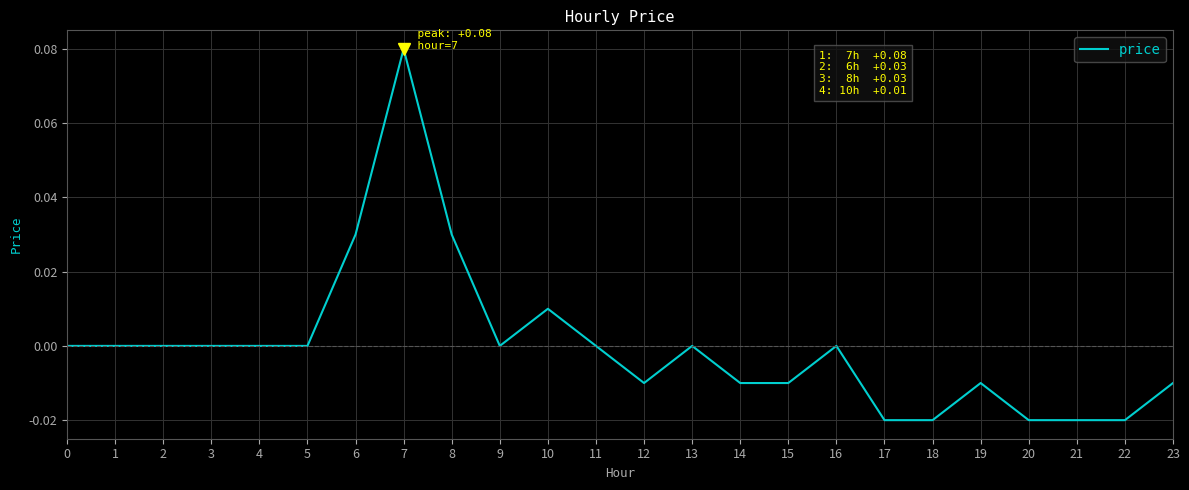

Is it true that the value at 1 is 0.1?

False